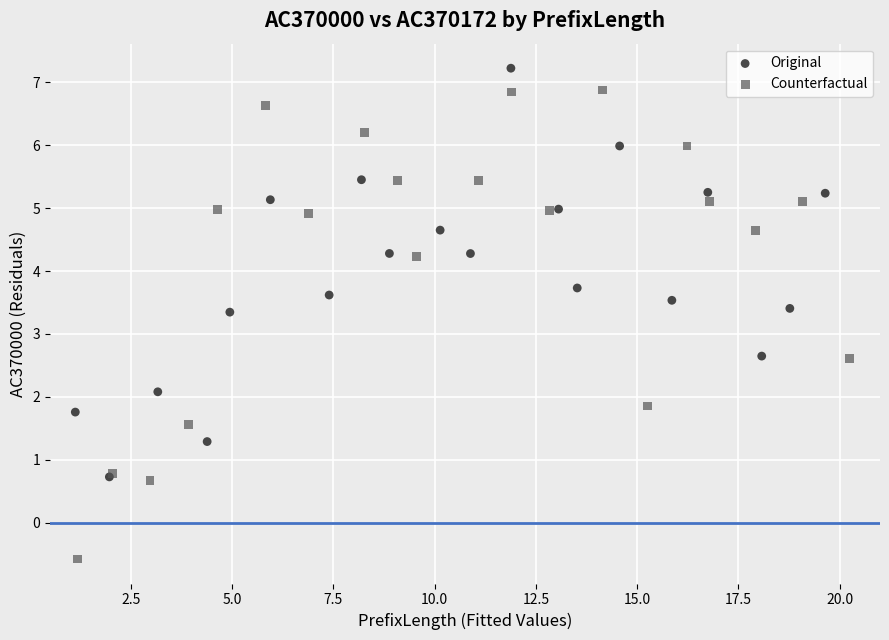

Which series has the widest spread of Y values?

Counterfactual